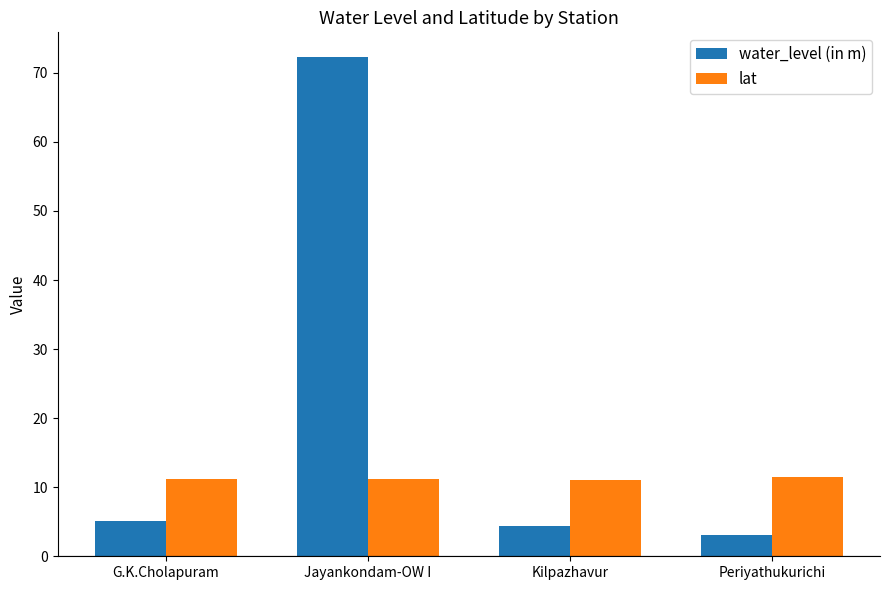

List the series in order of their overall mean, lowest first.

lat, water_level (in m)